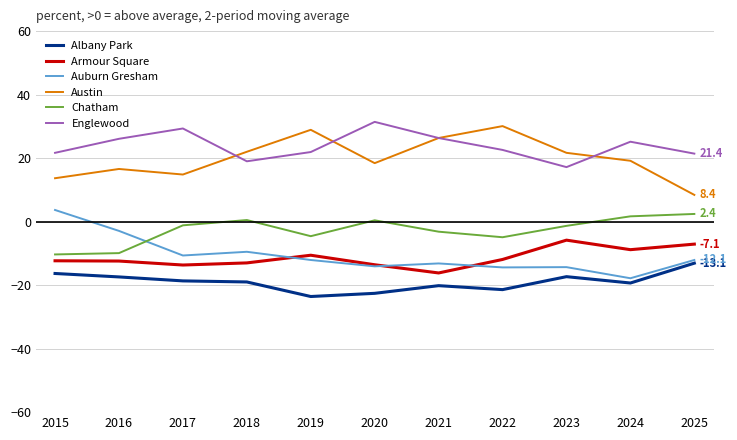

True or false: Armour Square and Albany Park cross at least once.

False